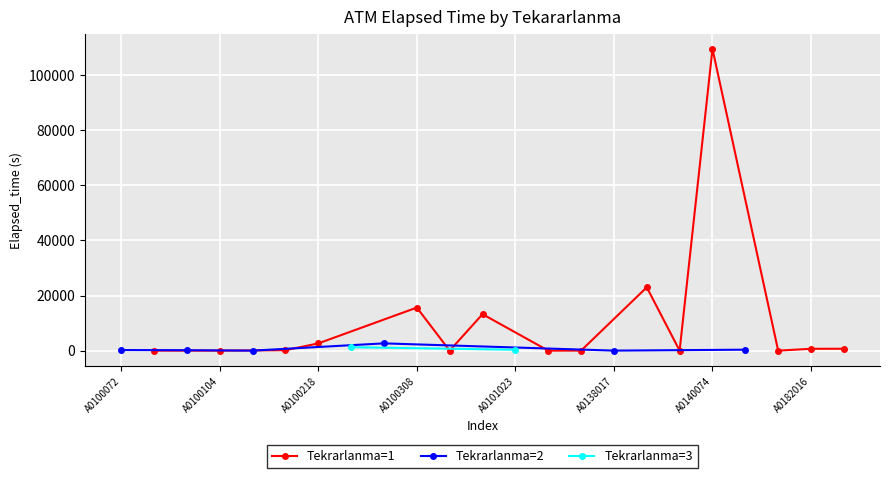

Reading right to left, transcribe all the data shown in this chart.

22=680	21=670	20=0	19=345	18=109580	17=5	16=23000	15=10	14=5	13=0	12=325	11=13240	10=0	9=15630	8=2640	7=1245	6=2625	5=160	4=0	3=0	2=155	1=0	0=215